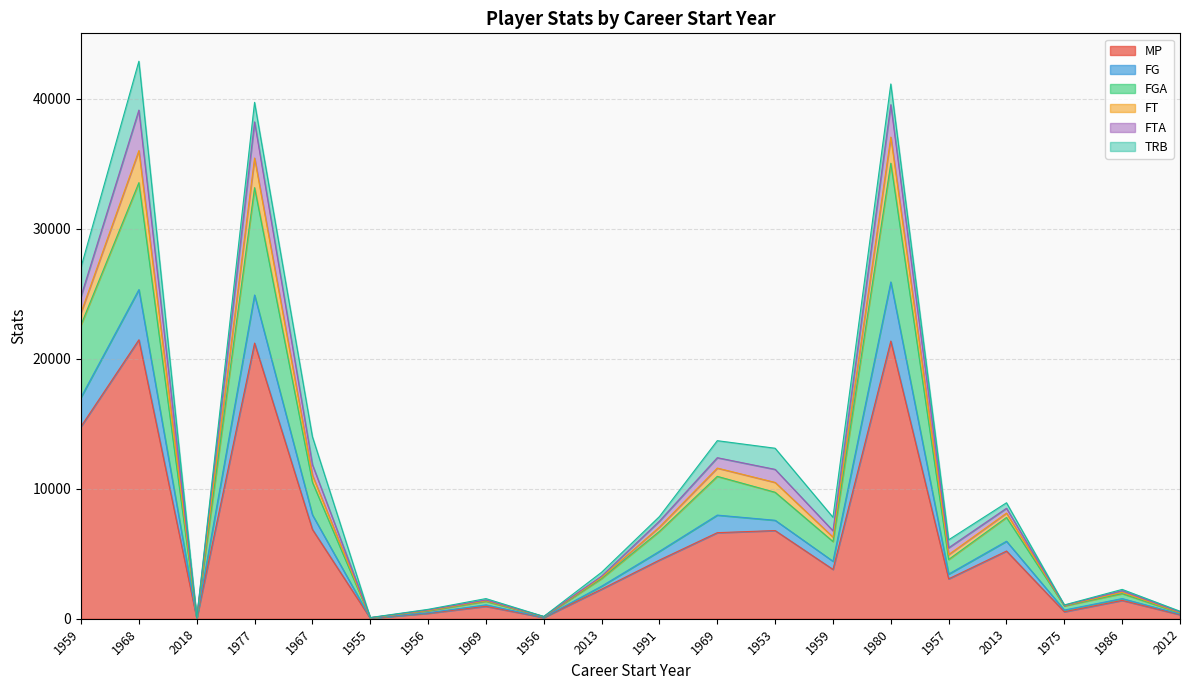

How many lines are shown in the chart?

6